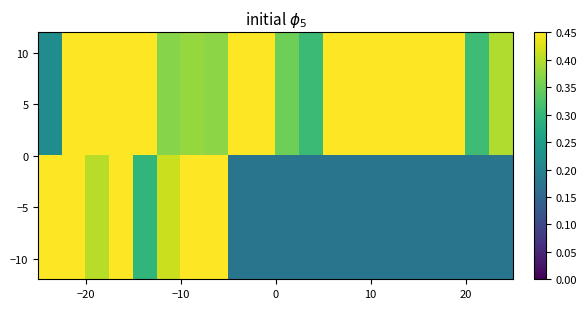

Count the number of categories in the chart.

20